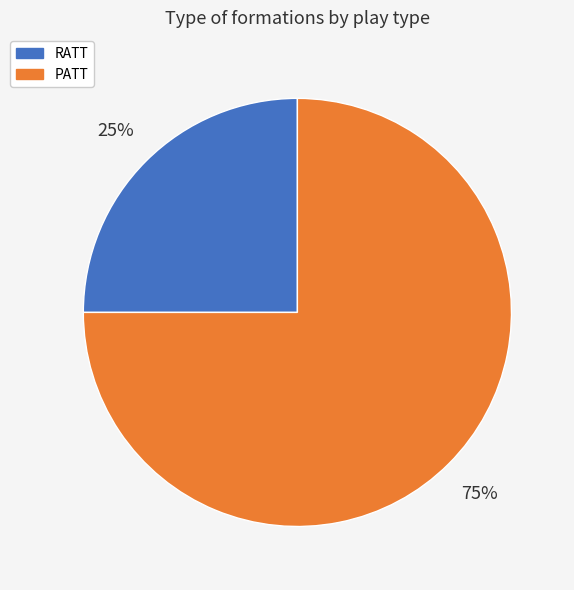

Does PATT represent more than half of the total?

Yes